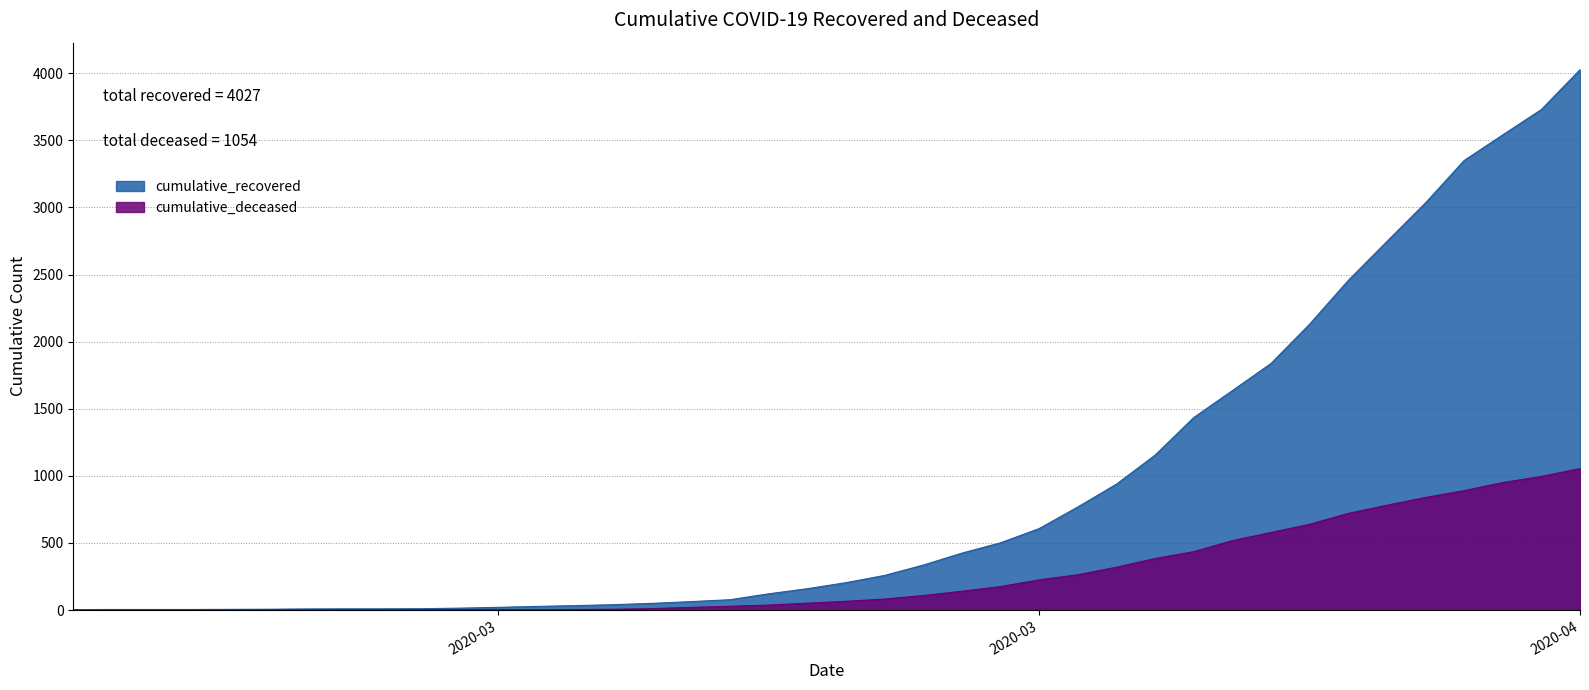

The value of cumulative_recovered at 2020-03-16 is 121. True or false?

True